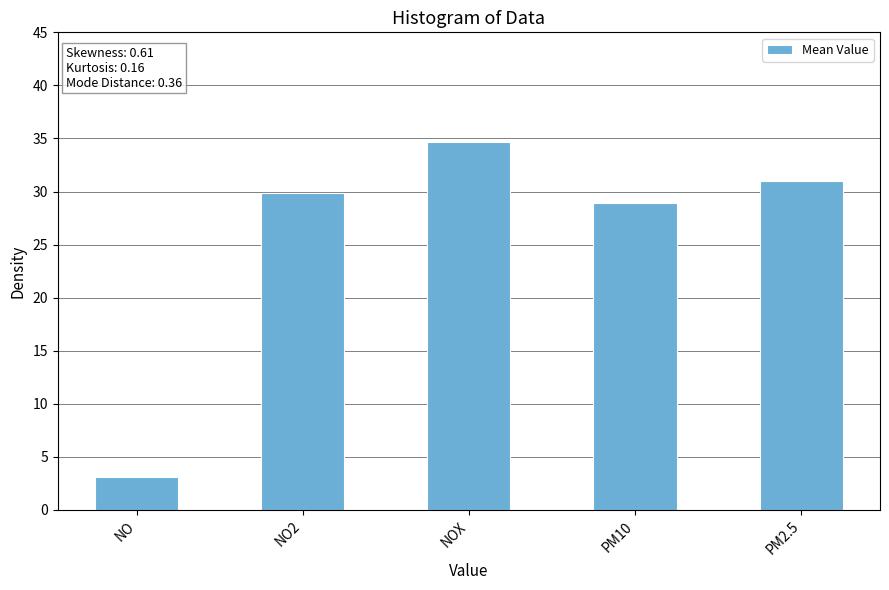

What position from the left is NOX?

3